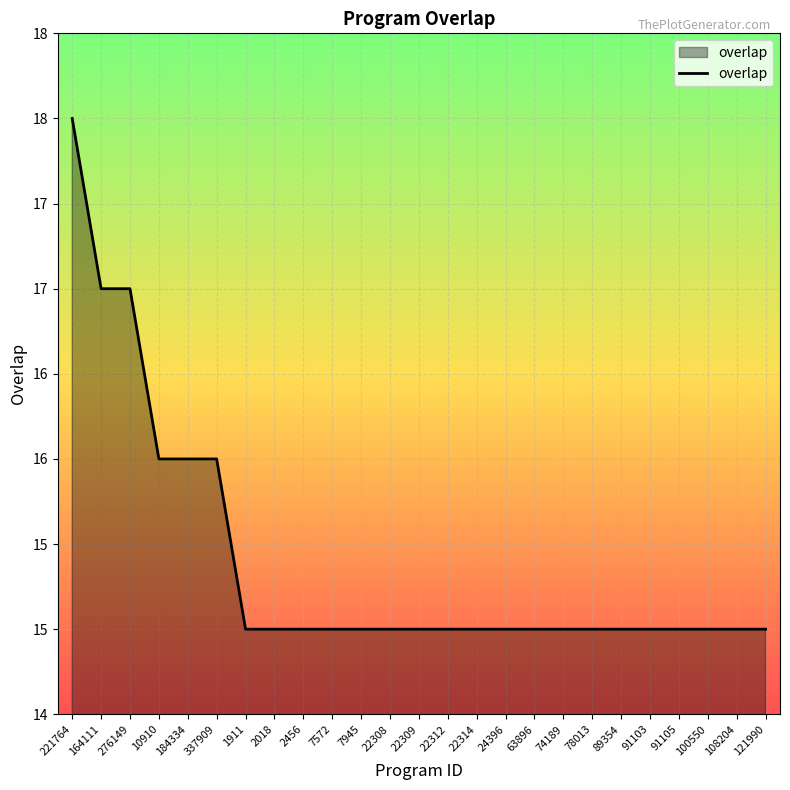

What is the difference between the maximum and minimum values?

3